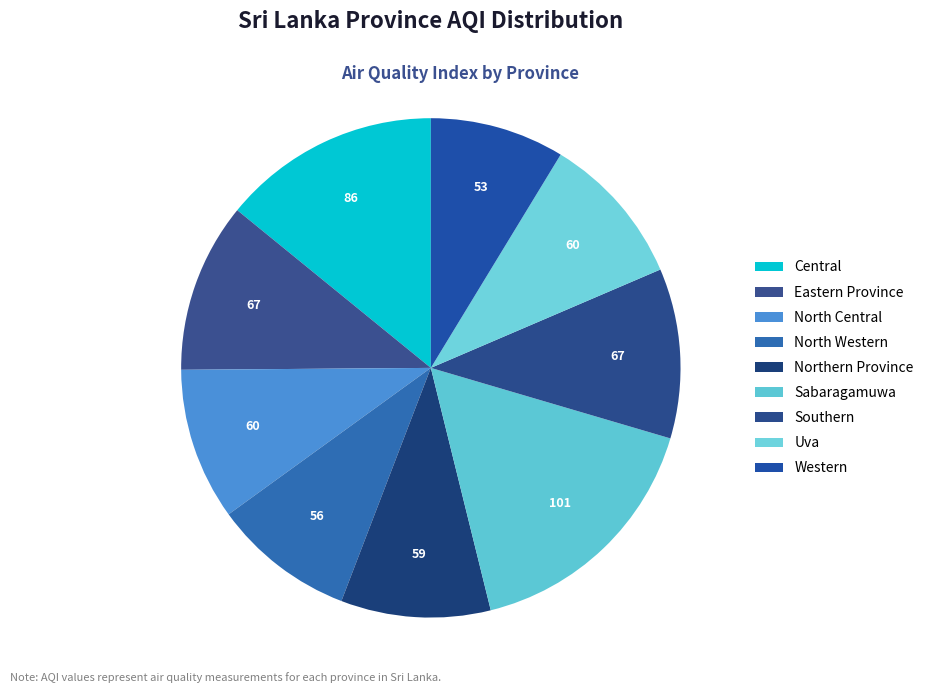

Between Sabaragamuwa and Central, which is larger?

Sabaragamuwa